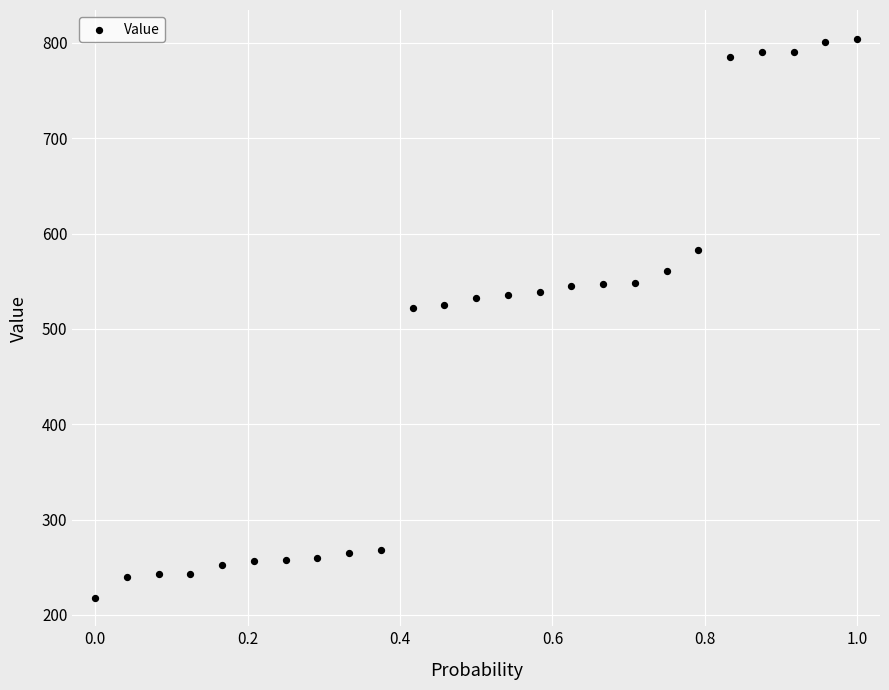

What is the range of Y values (max minus min)?

586.3